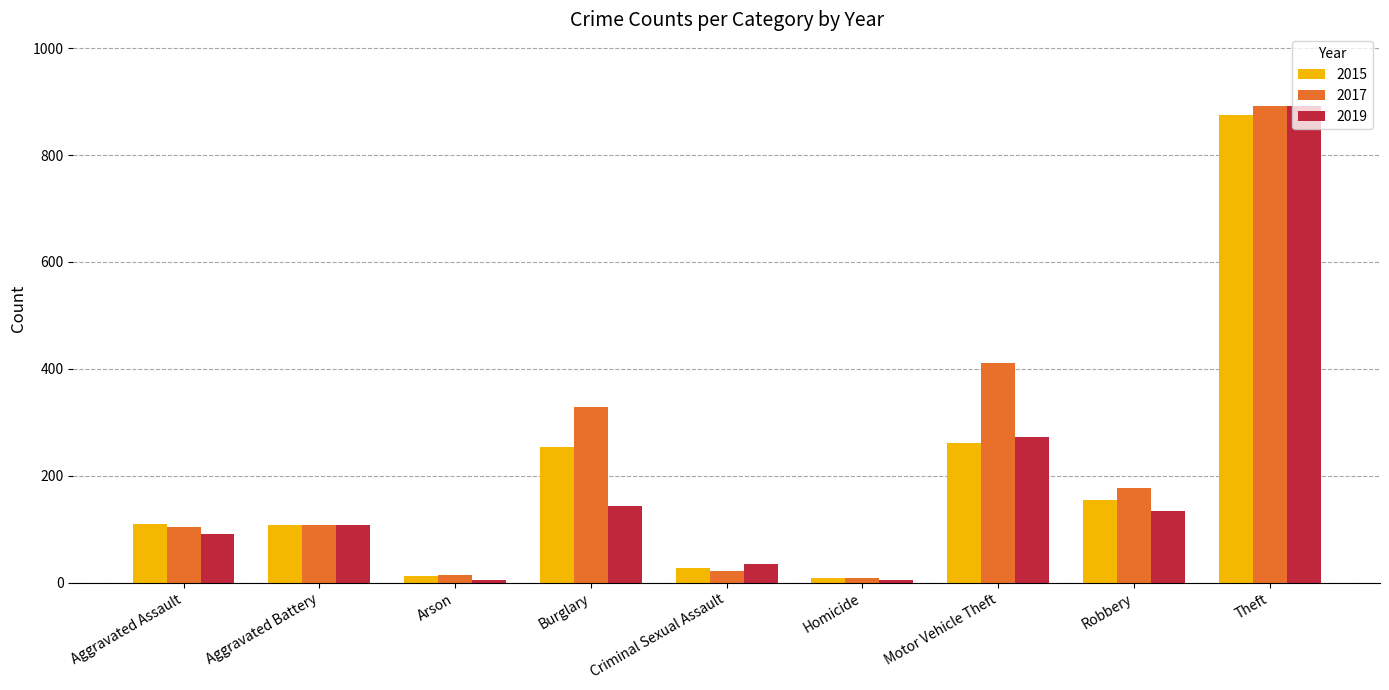

What is the sum of the 2015 values at Motor Vehicle Theft and Homicide?

270